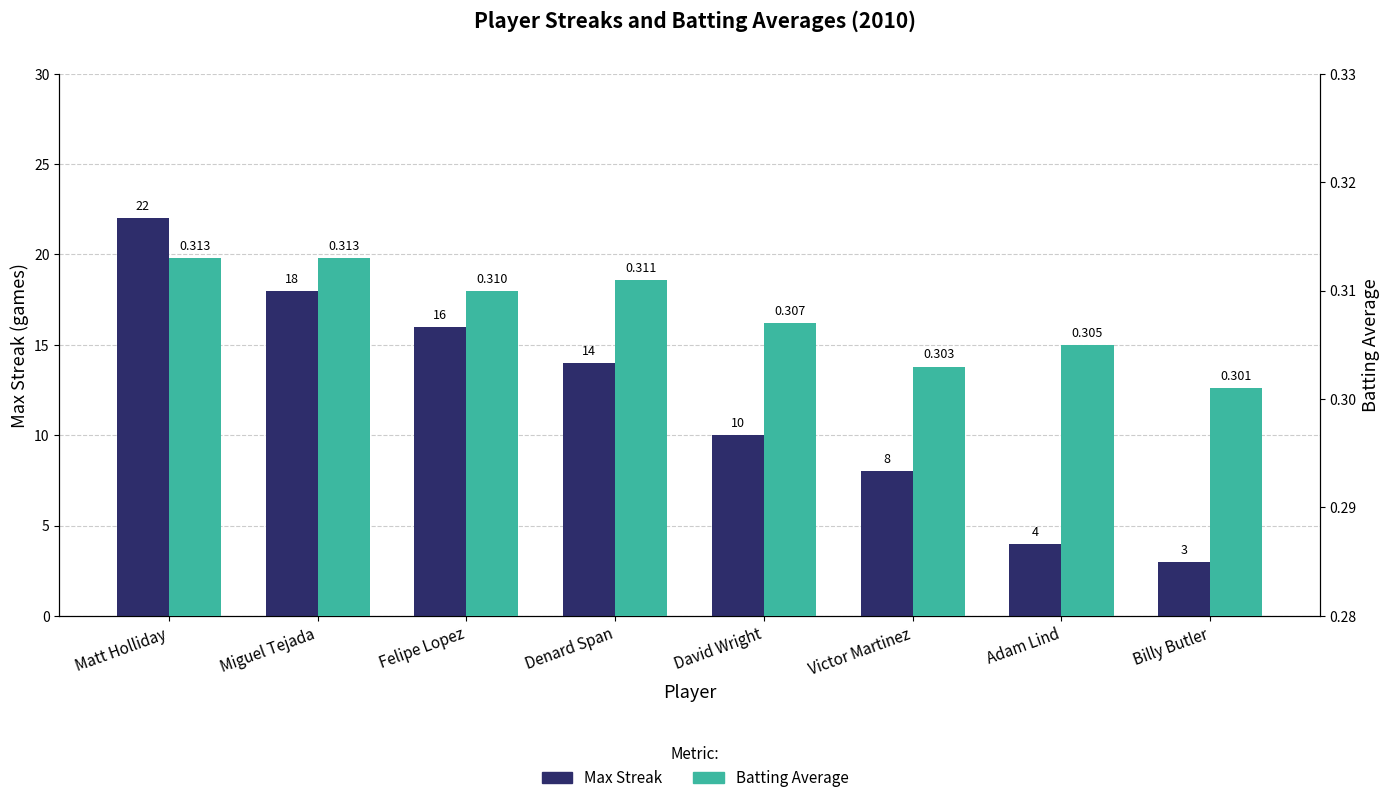

Which series has the widest spread of values?

Max Streak